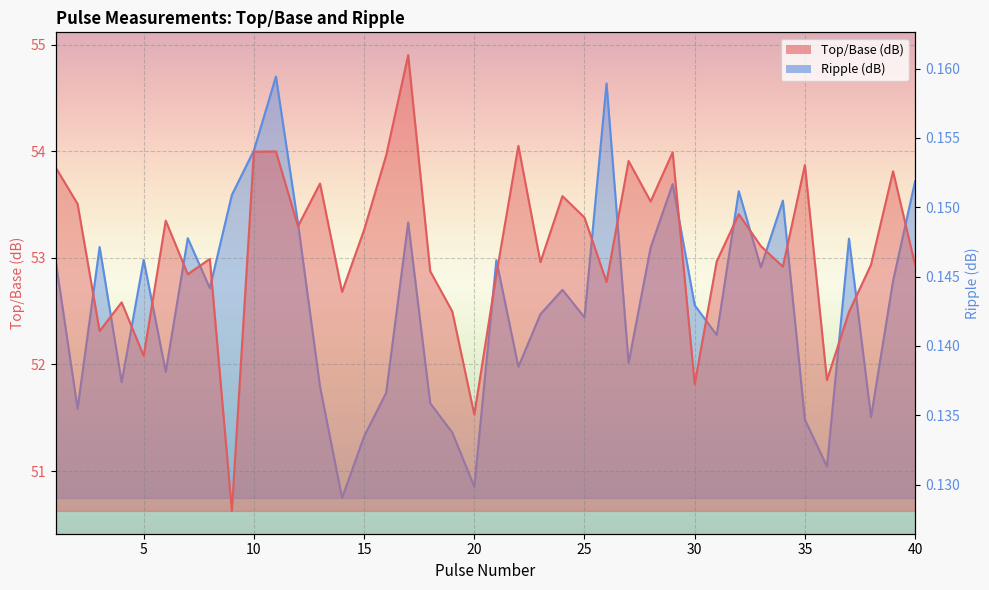

Read the Ripple (dB) value at 36.

0.1